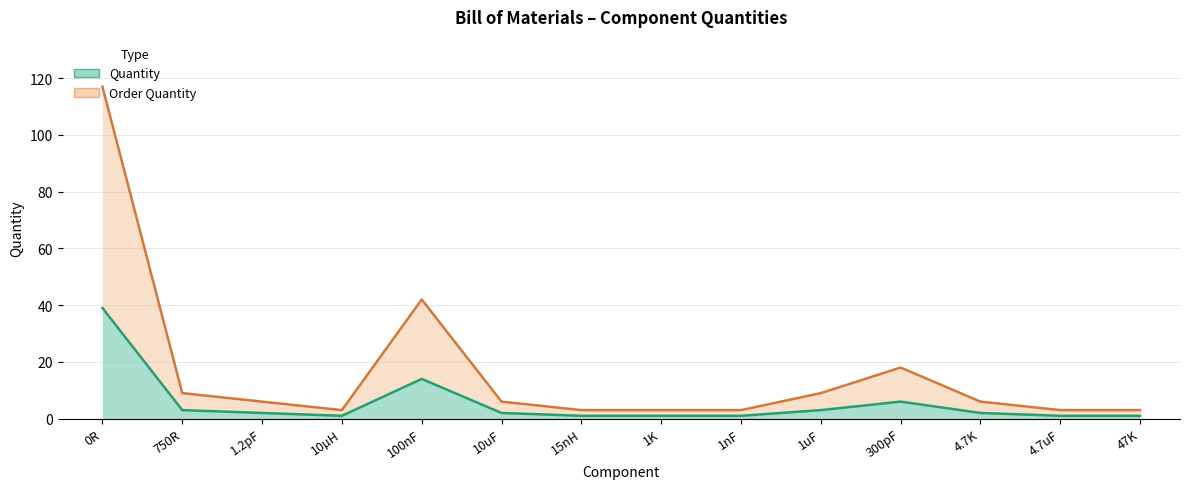

What position from the left is 1nF?

9